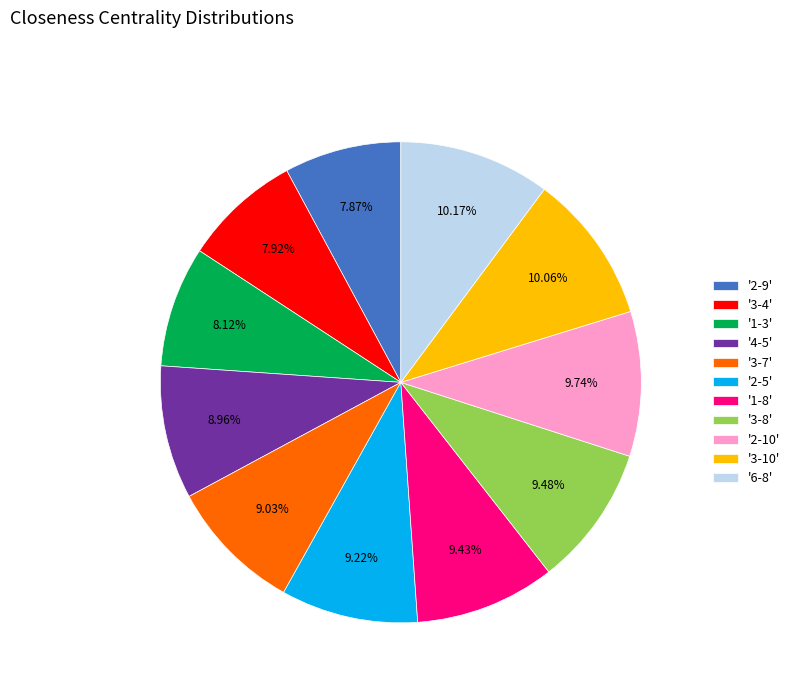

How many slices are in this pie chart?

11